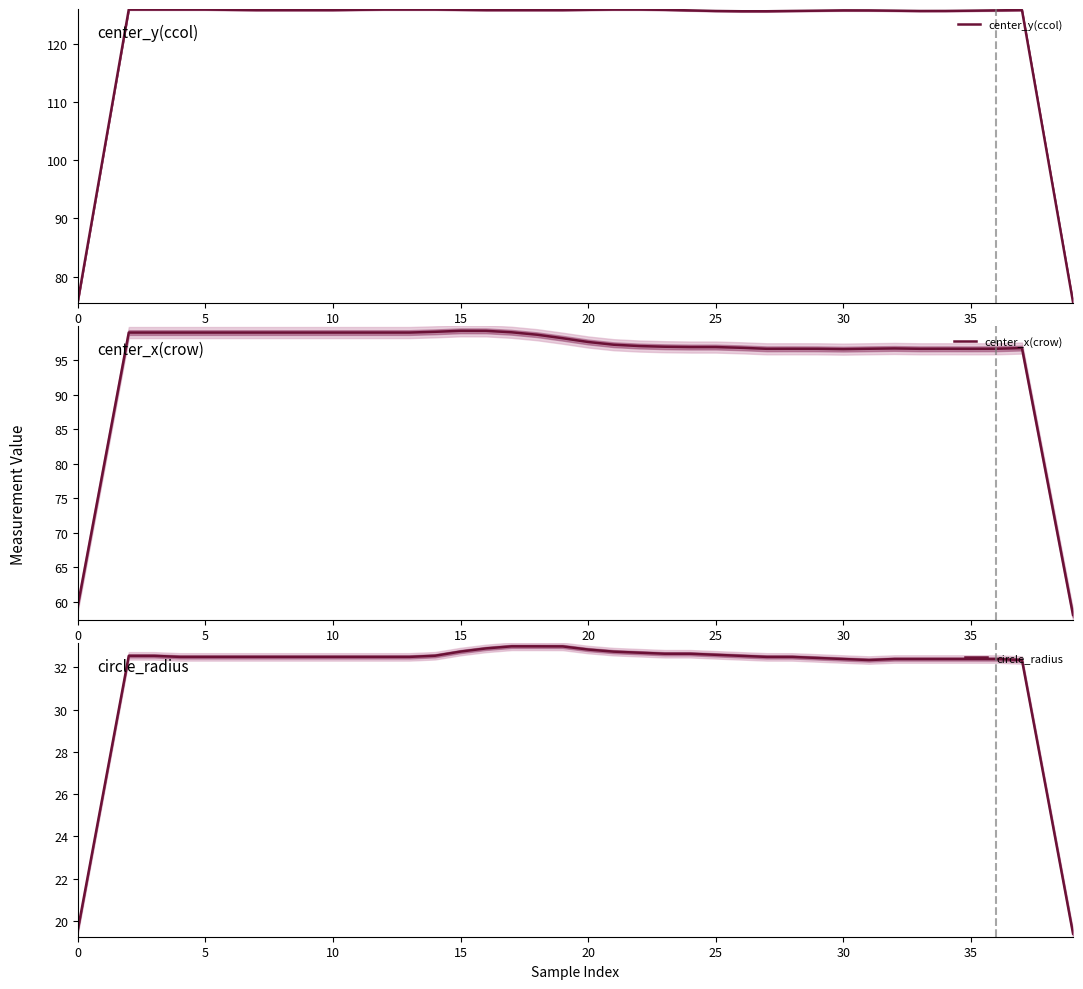

What is the label of the 21st point from the right?

19